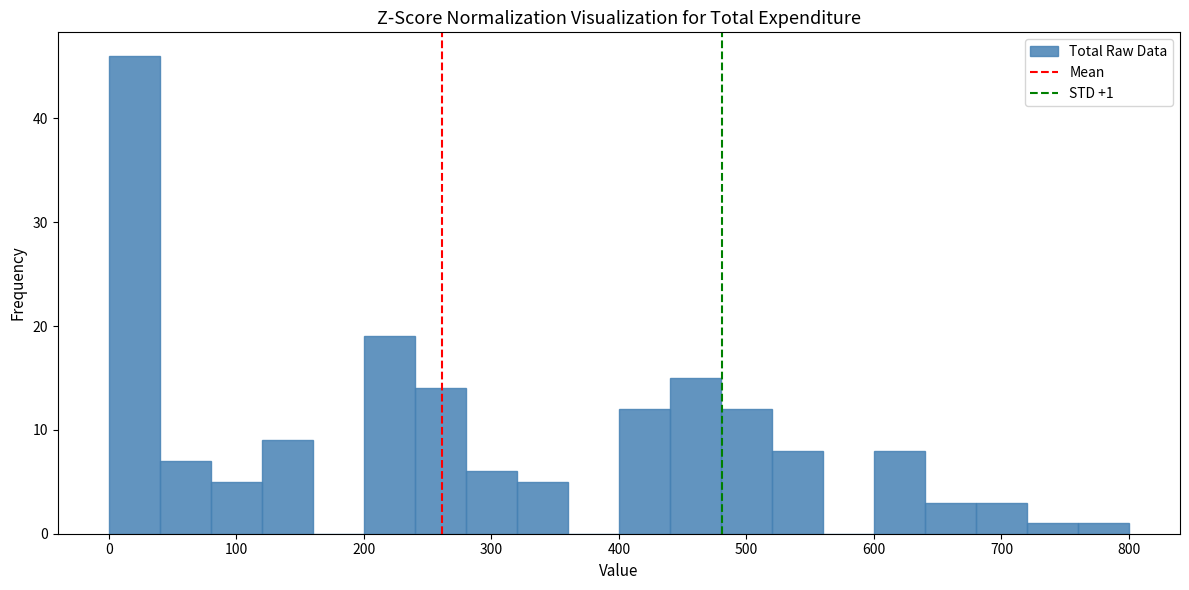

Which range on the x-axis has the tallest bar?

0 to 40